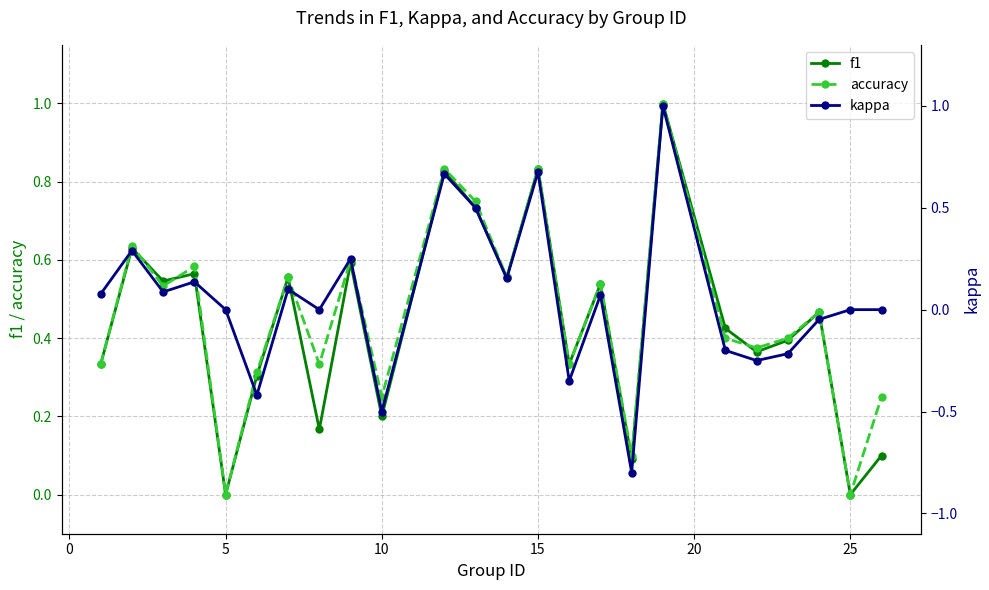

How many interior local peaks does the accuracy series have?

9